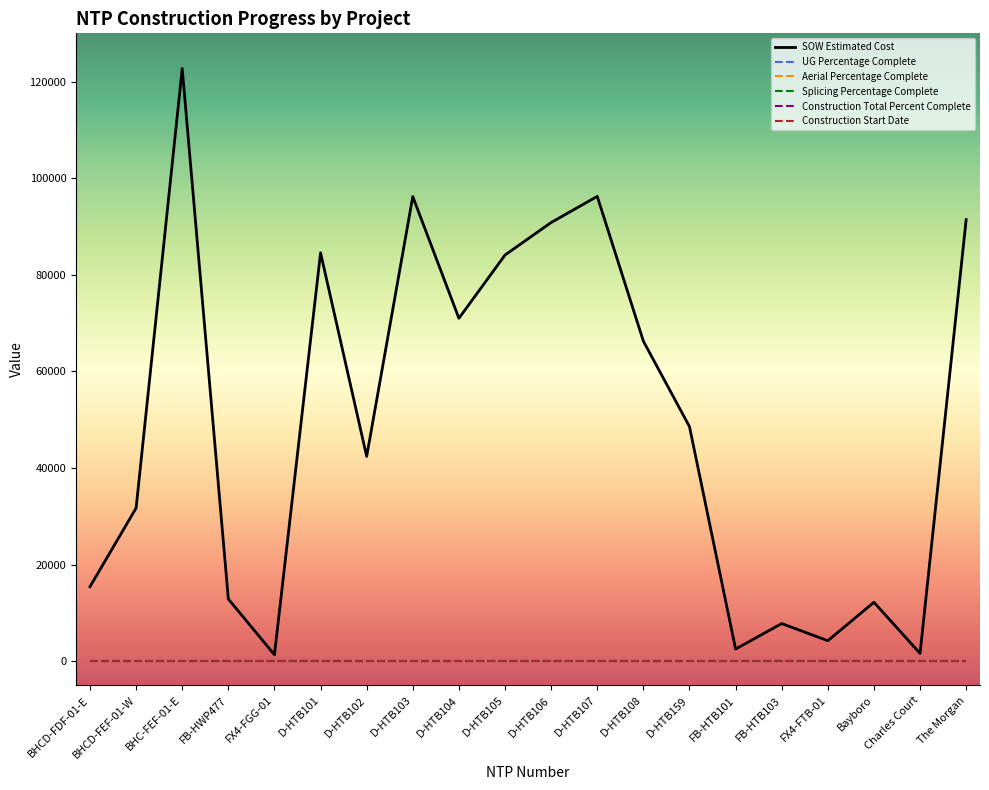

True or false: Construction Total Percent Complete has more than 1 points higher than both neighbors.

False